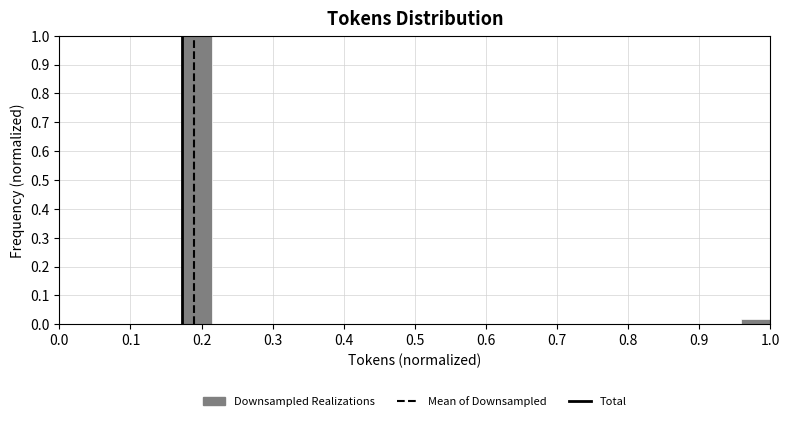

Reading left to right, list every bar in this chart as the range it spans on the x-axis followed by its height. Neither the bar edges nor the heights are printed on the chart, so give them approximately, as read against the axes.

0.17 to 0.21: 1.00
0.21 to 0.26: 0
0.26 to 0.30: 0
0.30 to 0.34: 0
0.34 to 0.38: 0
0.38 to 0.42: 0
0.42 to 0.46: 0
0.46 to 0.50: 0
0.50 to 0.55: 0
0.55 to 0.59: 0
0.59 to 0.63: 0
0.63 to 0.67: 0
0.67 to 0.71: 0
0.71 to 0.75: 0
0.75 to 0.79: 0
0.79 to 0.83: 0
0.83 to 0.88: 0
0.88 to 0.92: 0
0.92 to 0.96: 0
0.96 to 1.00: 0.02